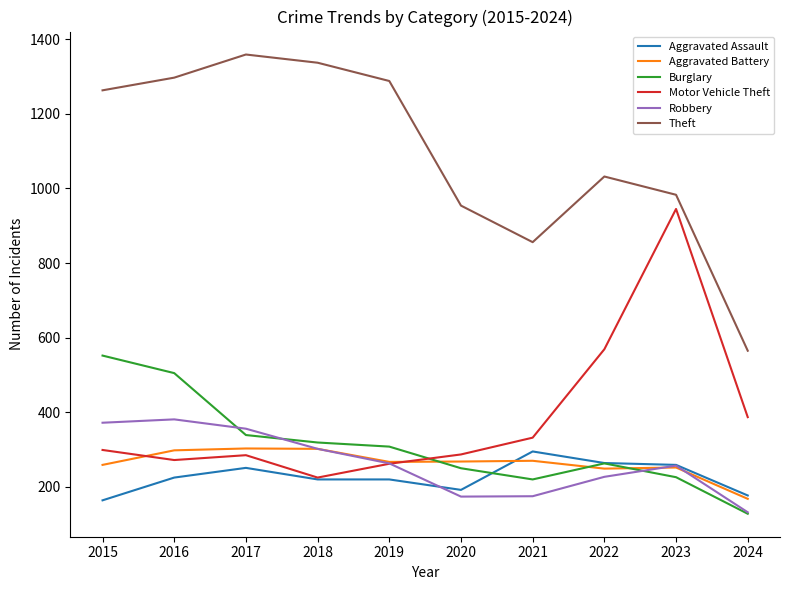

What is the difference between the second highest and second lowest values in the Robbery series?

198